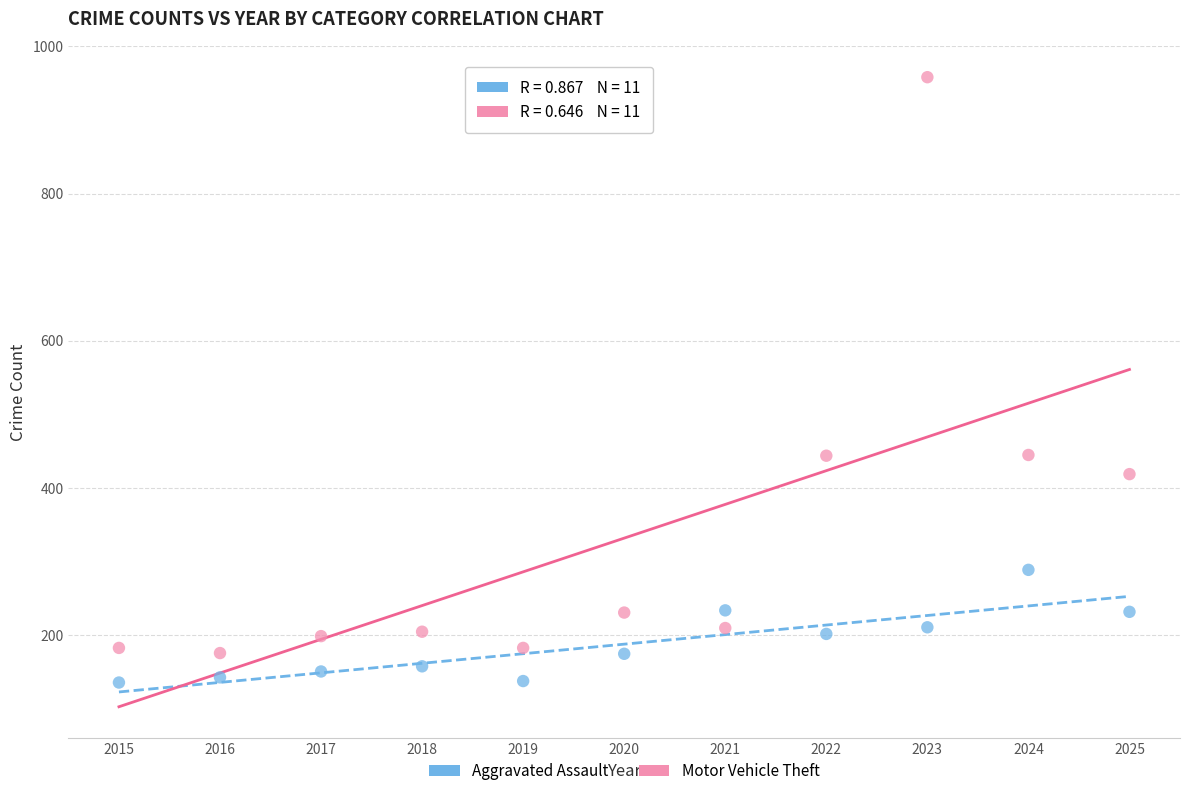

What is the X range (max minus min) for the scatter plot?

10